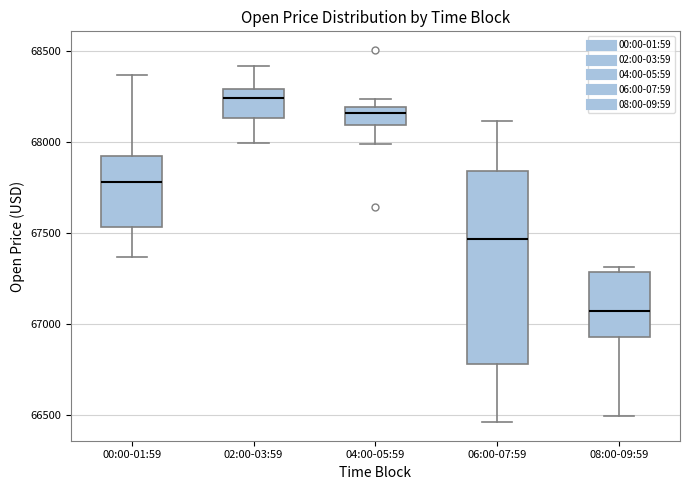

Reading left to right, read every box against the y-axis: the position of its median line, the range the box covers, and the ends of its whiskers. The values are not printed on the chart, so give them approximately, as read against the axis.

00:00-01:59: median 67800, box 67550 to 67900, whiskers 67350 to 68350
02:00-03:59: median 68250, box 68150 to 68300, whiskers 68000 to 68400
04:00-05:59: median 68150, box 68100 to 68200, whiskers 68000 to 68250
06:00-07:59: median 67450, box 66800 to 67850, whiskers 66450 to 68100
08:00-09:59: median 67050, box 66950 to 67300, whiskers 66500 to 67300 (just above the box's upper edge)